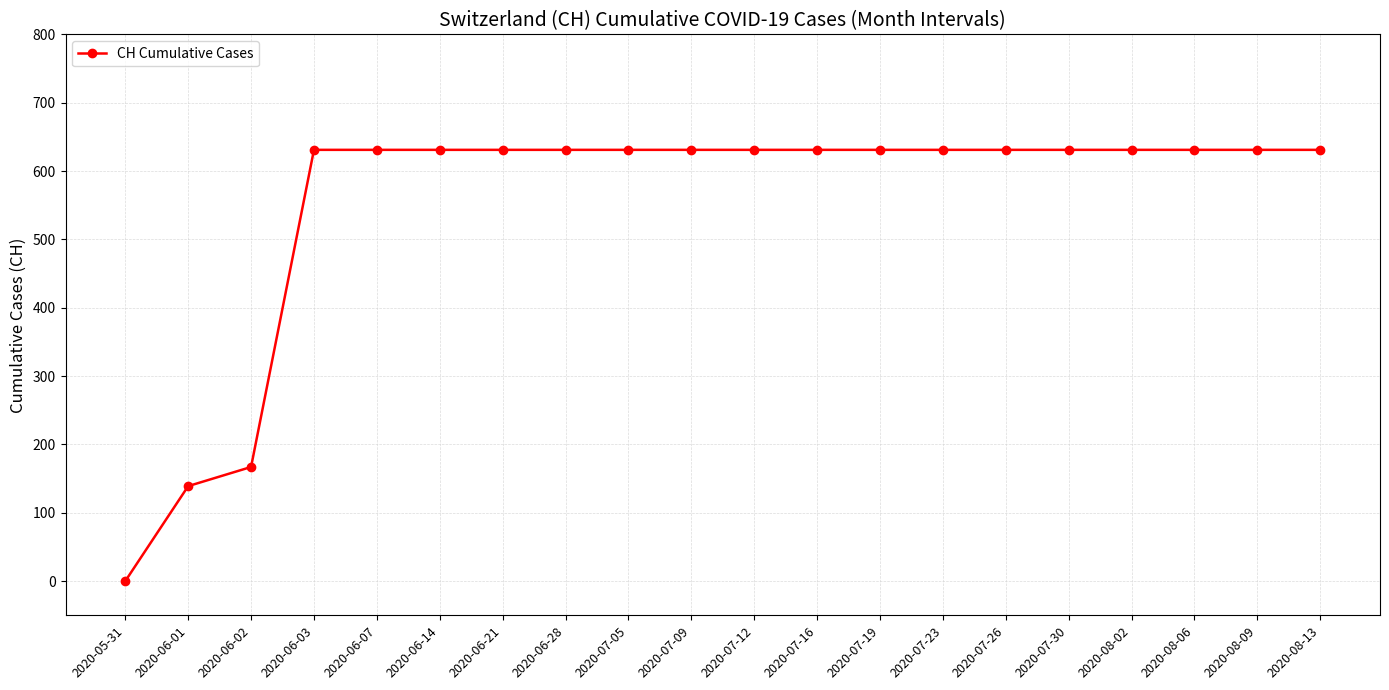

Reading left to right, extract all data points from this chart.

0	139	167	631	631	631	631	631	631	631	631	631	631	631	631	631	631	631	631	631